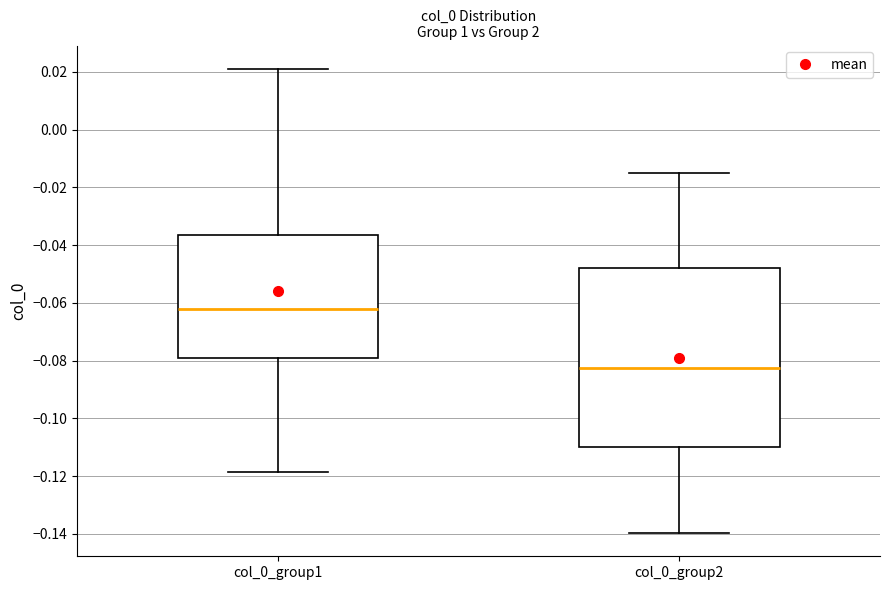

Reading left to right, read every box against the y-axis: the position of its median line, the range the box covers, and the ends of its whiskers. The values are not printed on the chart, so give them approximately, as read against the axis.

col_0_group1: median -0.062, box -0.080 to -0.036, whiskers -0.118 to 0.022
col_0_group2: median -0.082, box -0.110 to -0.048, whiskers -0.140 to -0.016